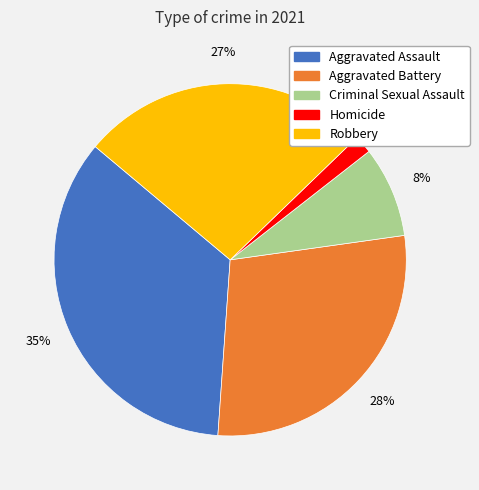

Which slice is the smallest?

Homicide